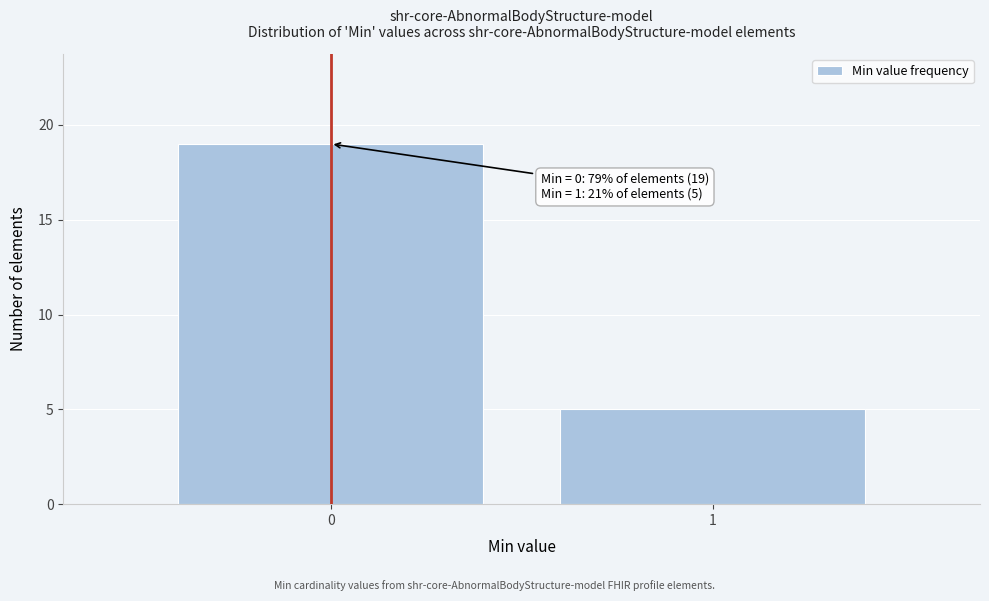

Reading left to right, what are all the values shown in this chart?

19	5